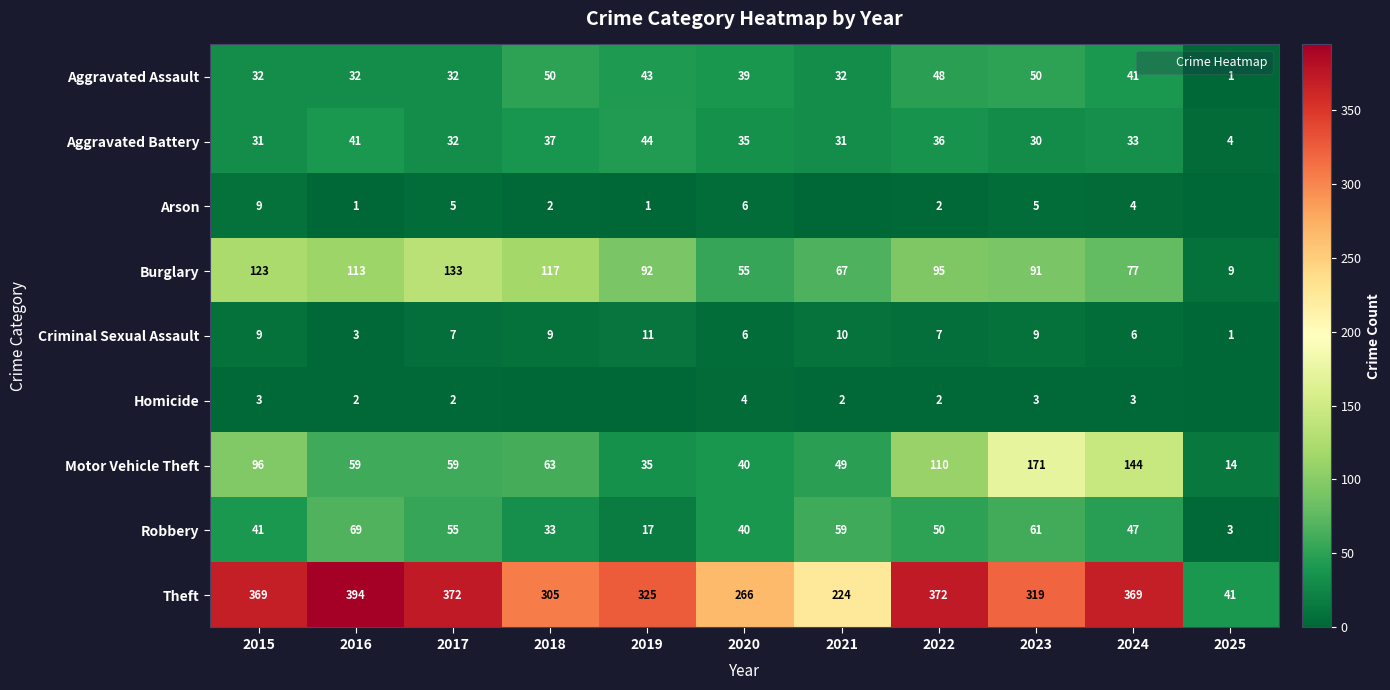

List the labels in order of Theft value, largest first.

2016, 2017, 2022, 2015, 2024, 2019, 2023, 2018, 2020, 2021, 2025